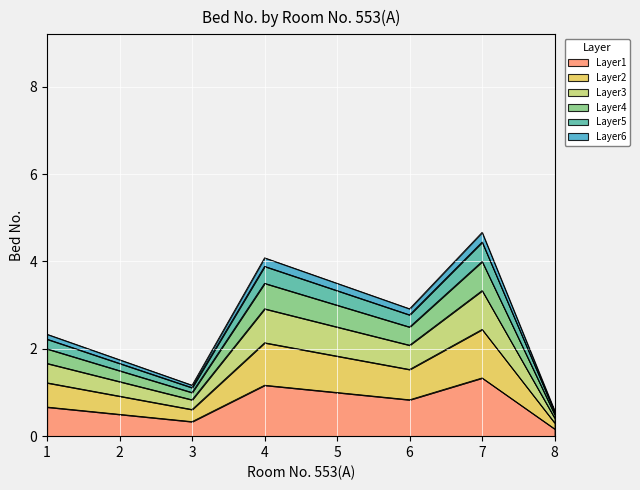

How many values are between 0 and 1?

6